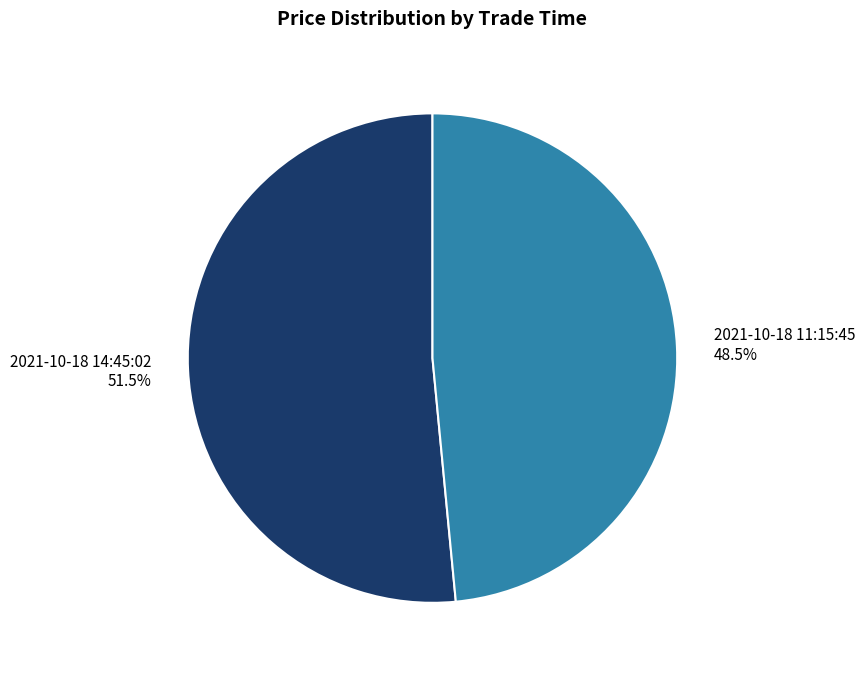

Is 2021-10-18 11:15:45 the majority of the pie?

No